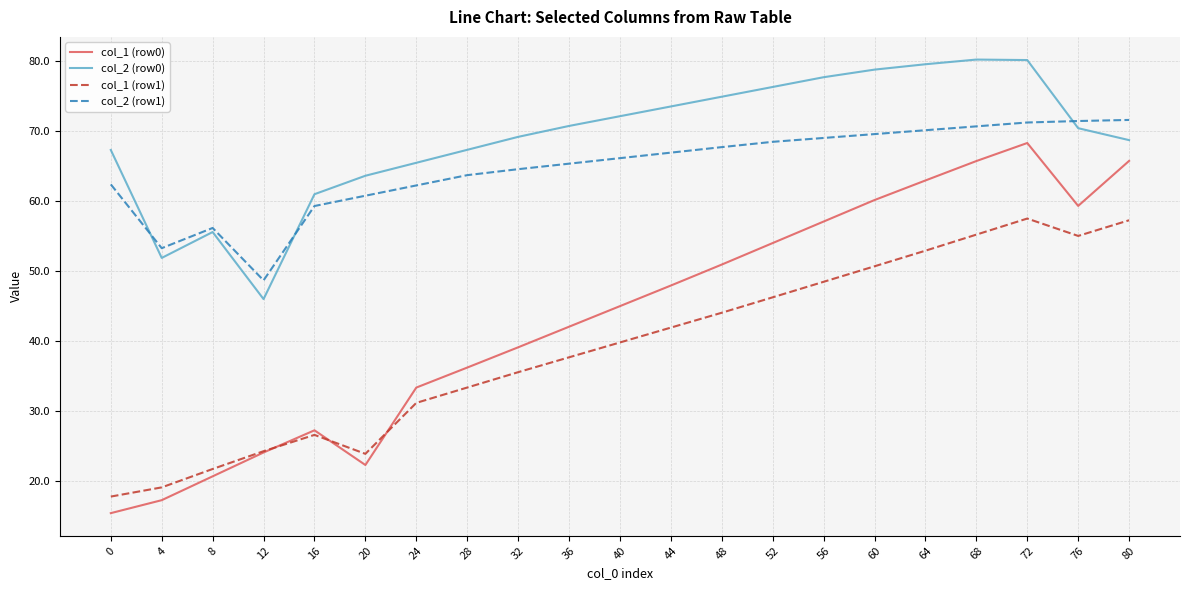

Where do col_2 (row1) and col_2 (row0) first cross each other?

0 and 4